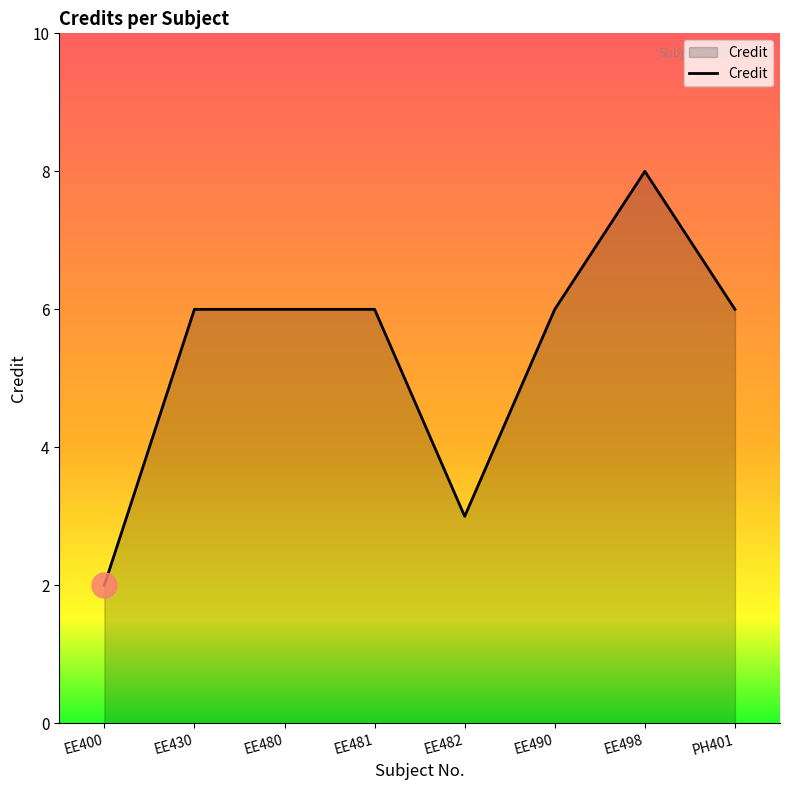

What is the minimum value shown in the chart?

2